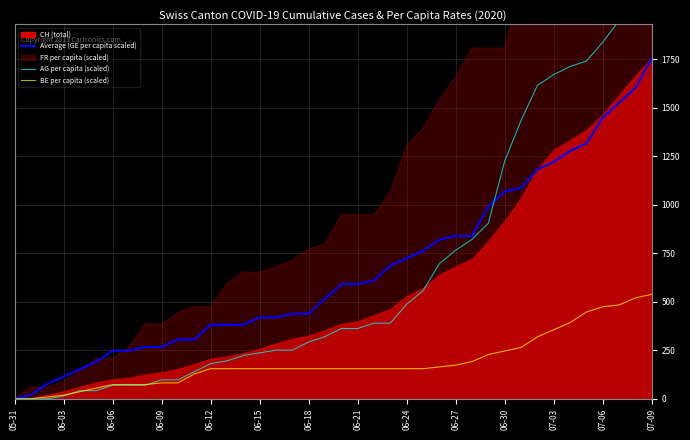

The value of BE per capita (scaled) at 06-09 is 82.1. True or false?

True